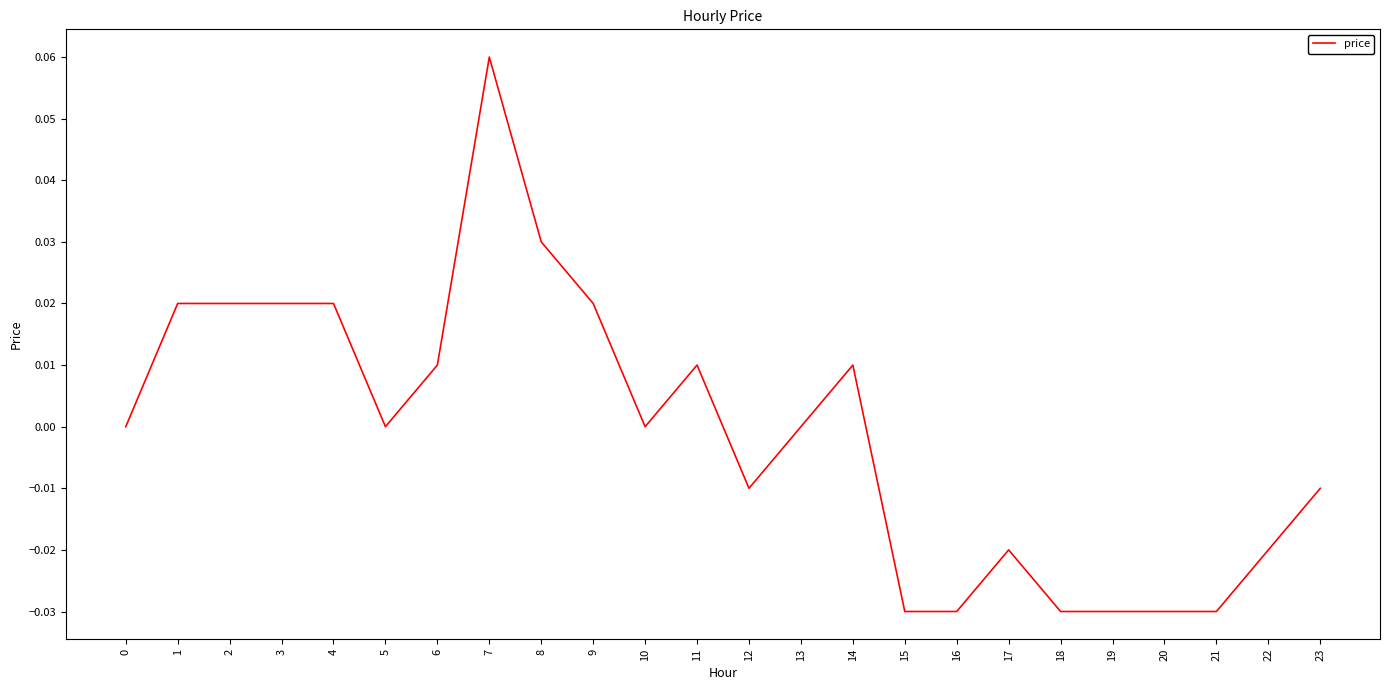

Which has a higher value, 5 or 19?

5